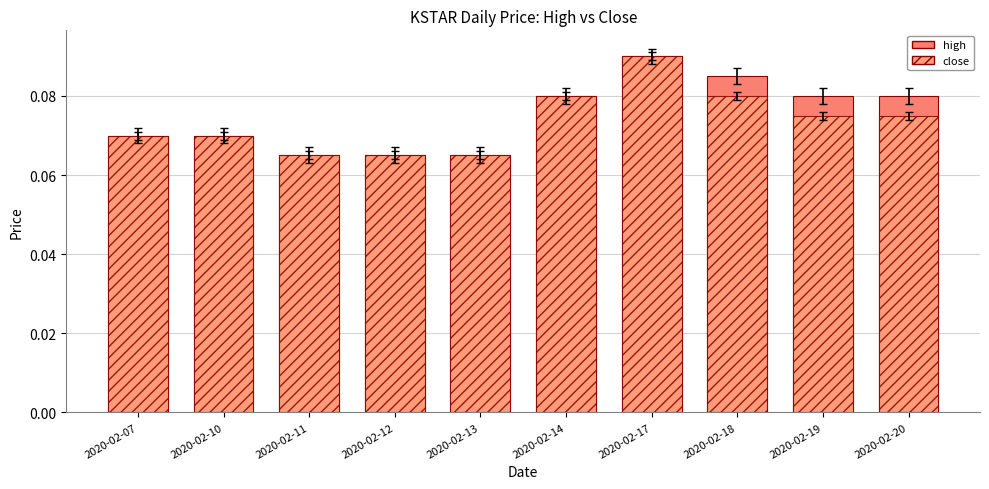

What is the value of the high bar at the 3rd from the left?

0.1